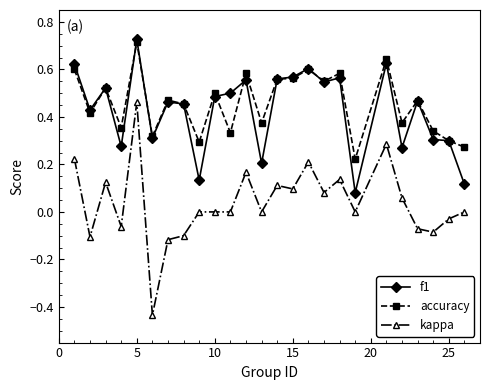

True or false: accuracy and kappa intersect in this chart.

False